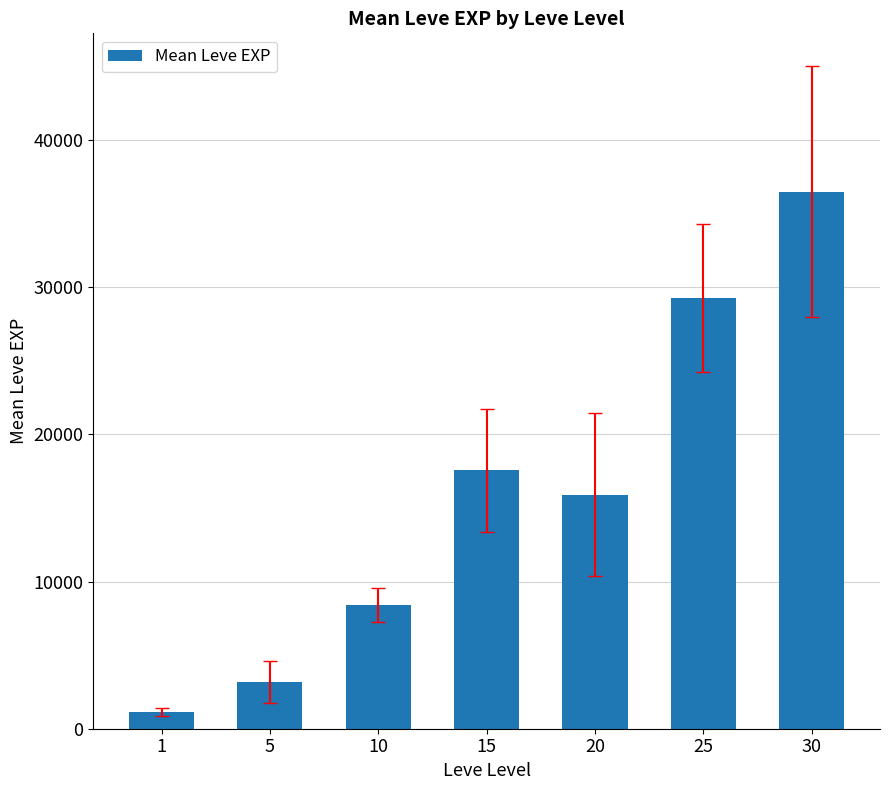

Rank the categories by value from lowest to highest.

1, 5, 10, 20, 15, 25, 30